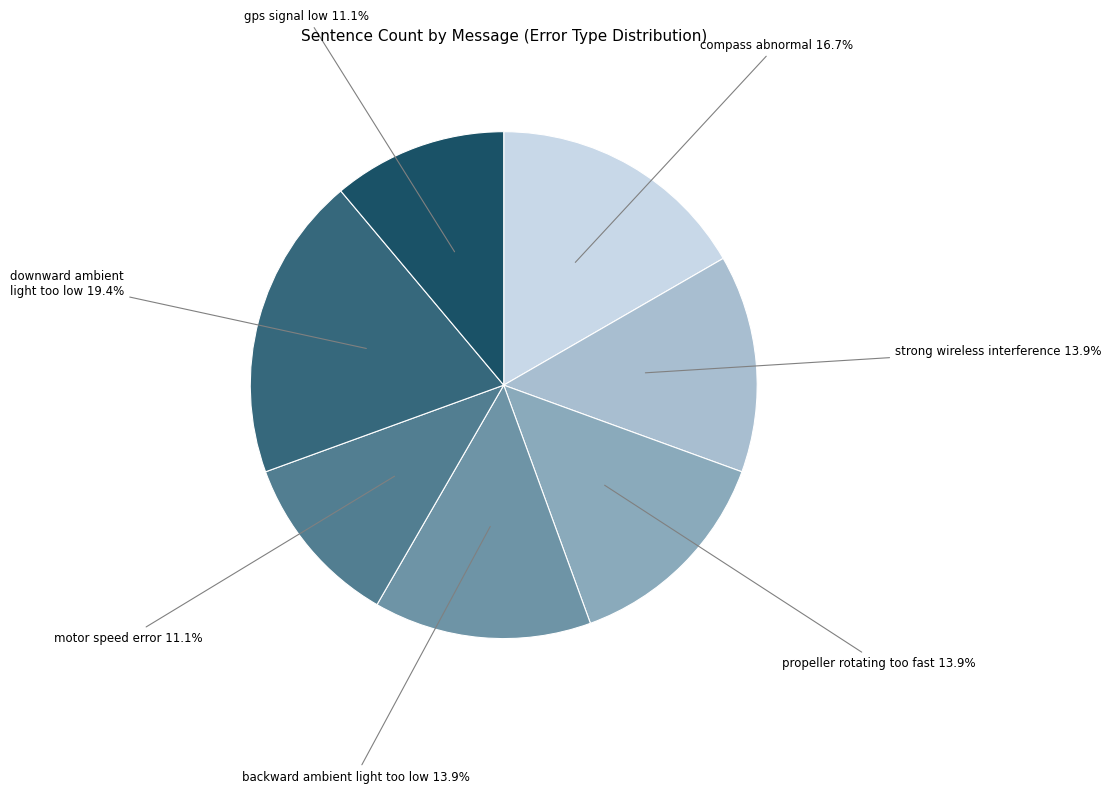

Is there any slice that represents more than half of the pie?

No